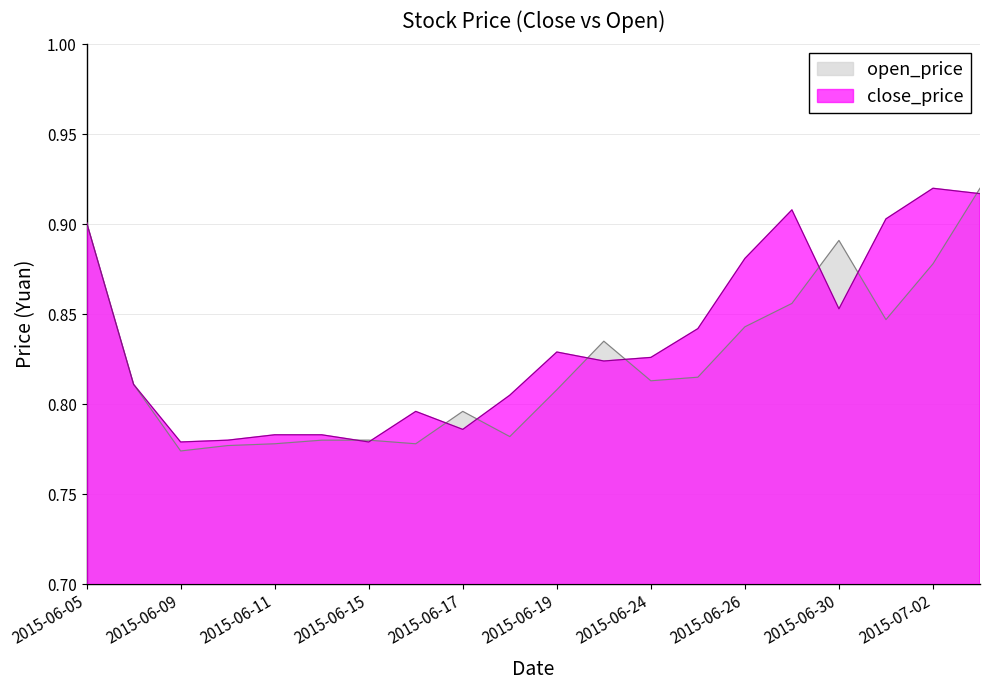

Reading left to right, what are all the values shown in this chart?

close_price: 0.9	0.8	0.8	0.8	0.8	0.8	0.8	0.8	0.8	0.8	0.8	0.8	0.8	0.8	0.9	0.9	0.9	0.9	0.9	0.9
open_price: 0.9	0.8	0.8	0.8	0.8	0.8	0.8	0.8	0.8	0.8	0.8	0.8	0.8	0.8	0.8	0.9	0.9	0.8	0.9	0.9